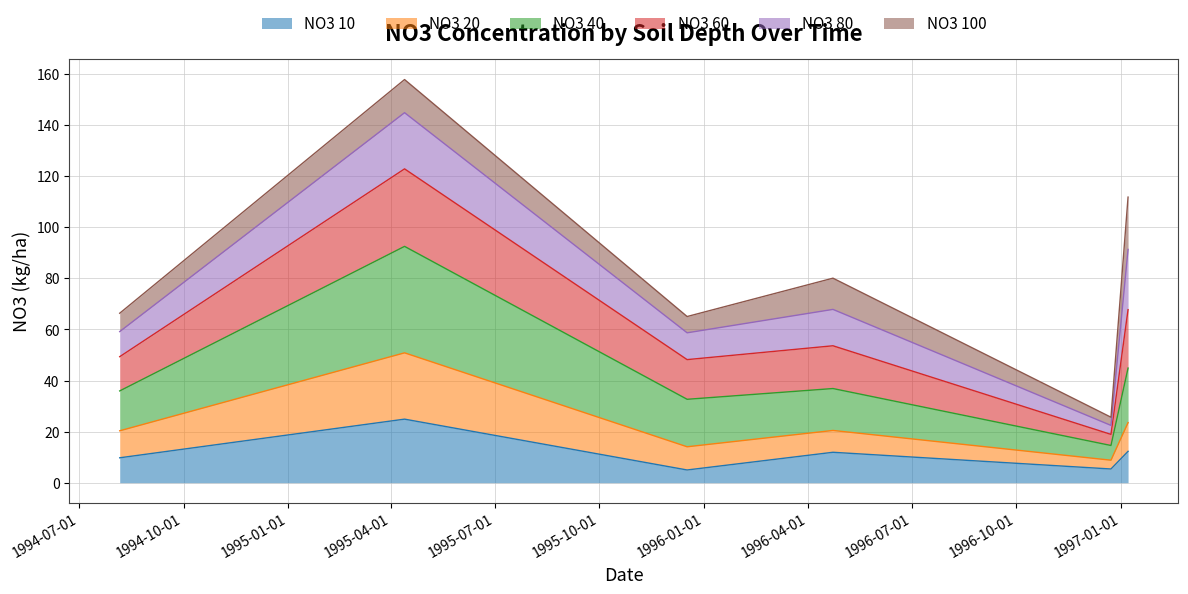

What are all the series names shown in the legend?

NO3 10, NO3 20, NO3 40, NO3 60, NO3 80, NO3 100